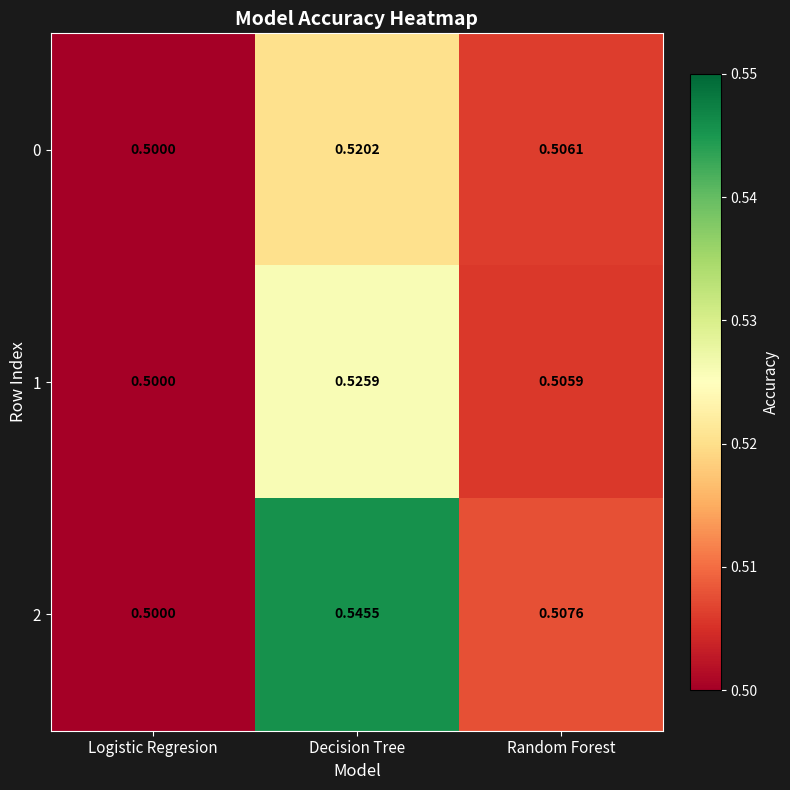

At which label does 2 reach its minimum?

Logistic Regresion